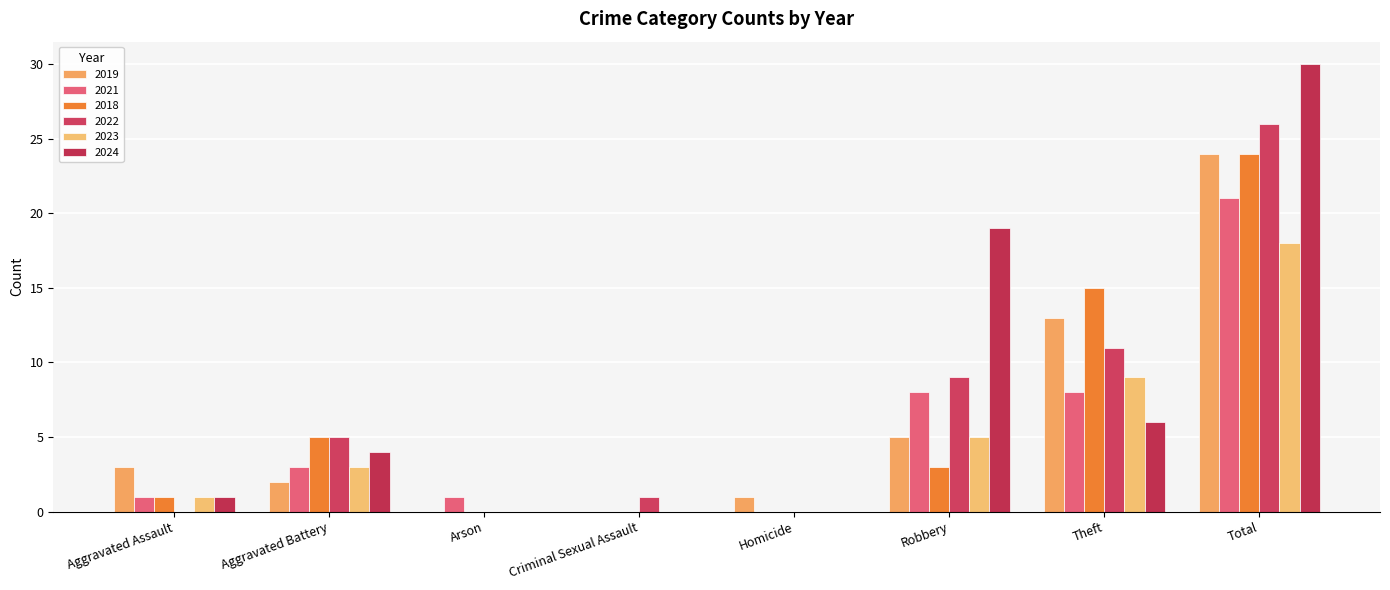

What is the label of the 4th bar from the right?

Homicide